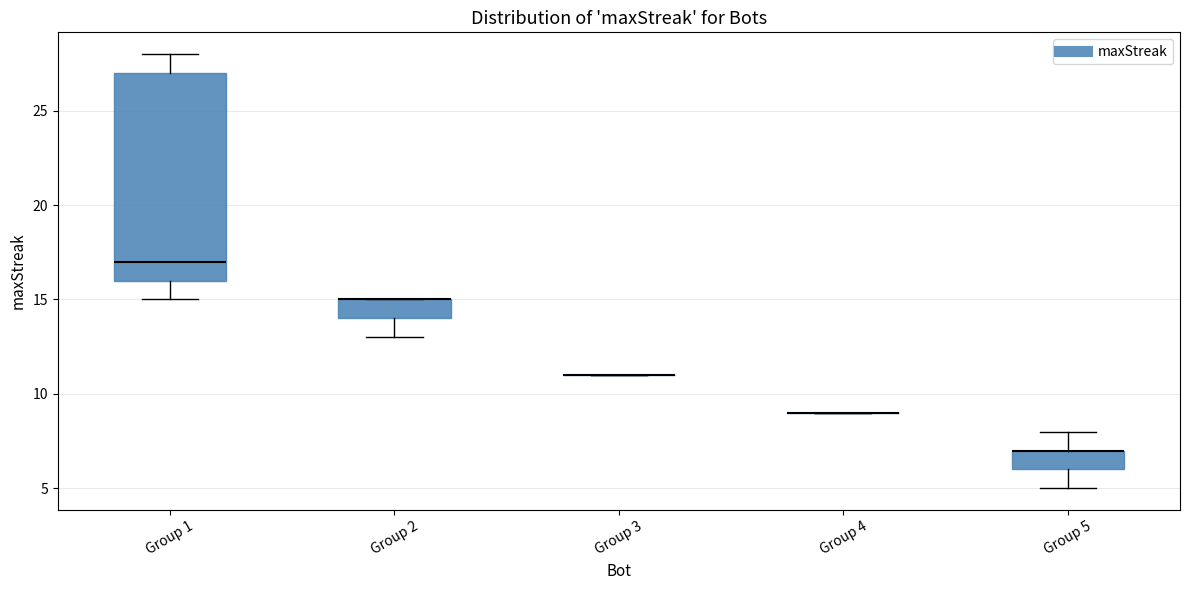

Reading left to right, read every box against the y-axis: the position of its median line, the range the box covers, and the ends of its whiskers. The values are not printed on the chart, so give them approximately, as read against the axis.

Group 1: median 17, box 16 to 27, whiskers 15 to 28
Group 2: median 15 (drawn on the box's upper edge), box 14 to 15, whiskers 13 to 15
Group 3: box collapsed to a line at 11, whiskers 11 to 11
Group 4: box collapsed to a line at 9, whiskers 9 to 9
Group 5: median 7 (drawn on the box's upper edge), box 6 to 7, whiskers 5 to 8